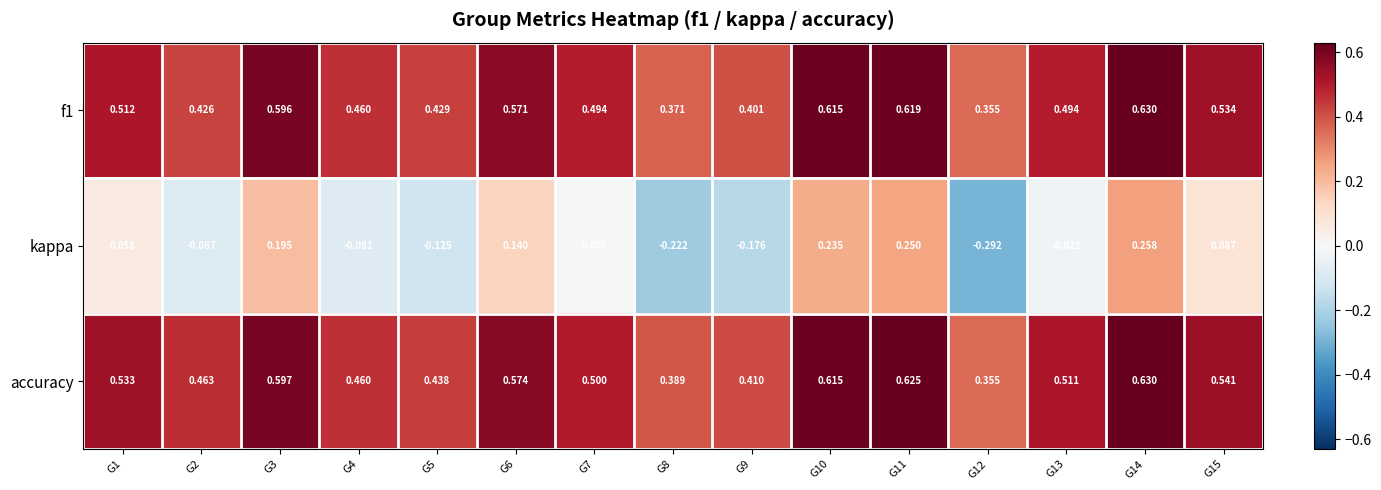

Which label corresponds to the largest value in the chart?

G14